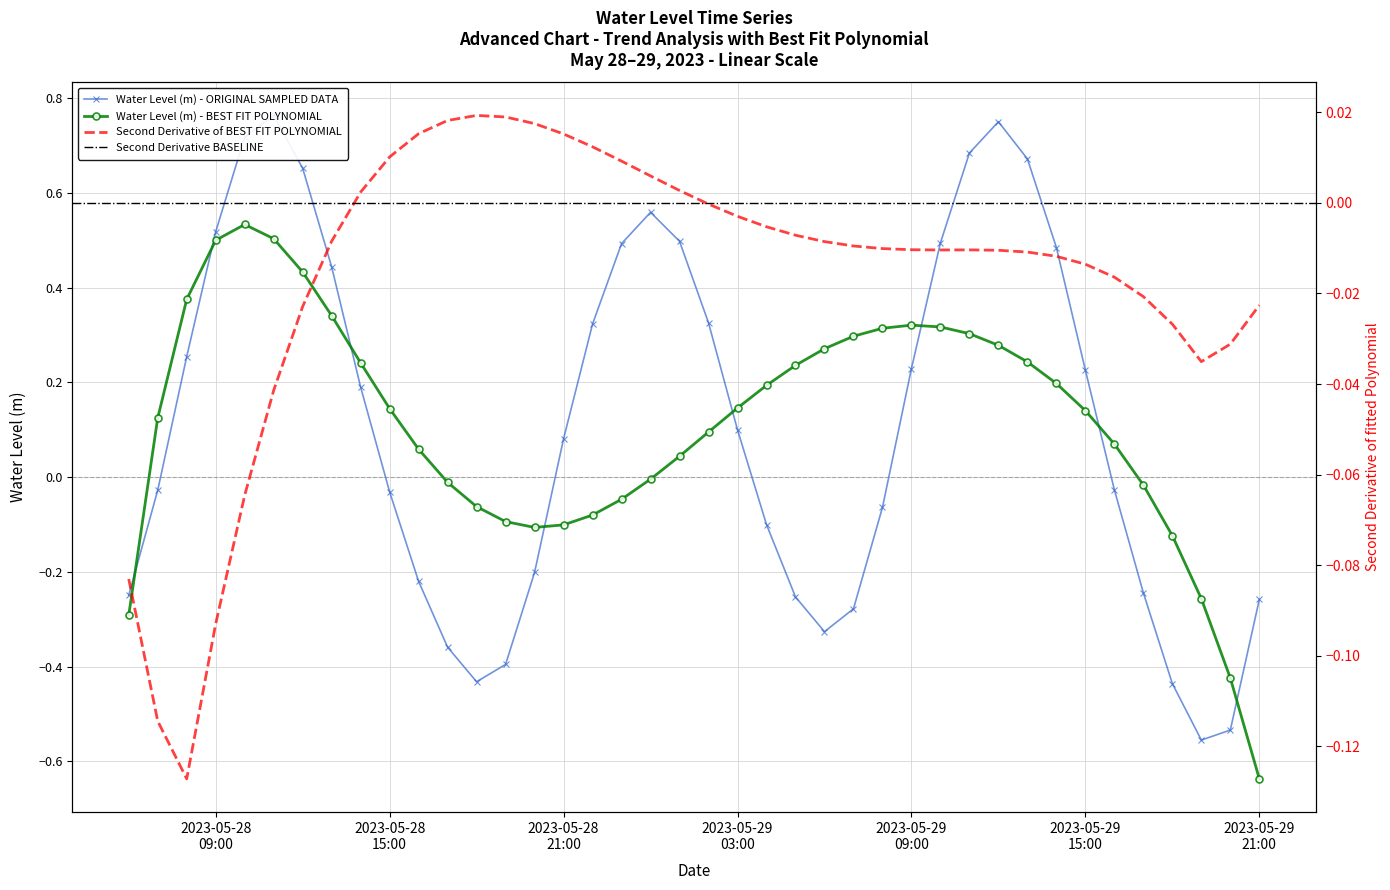

The value at 2023-05-29 08:00:00 is -0.0. True or false?

False